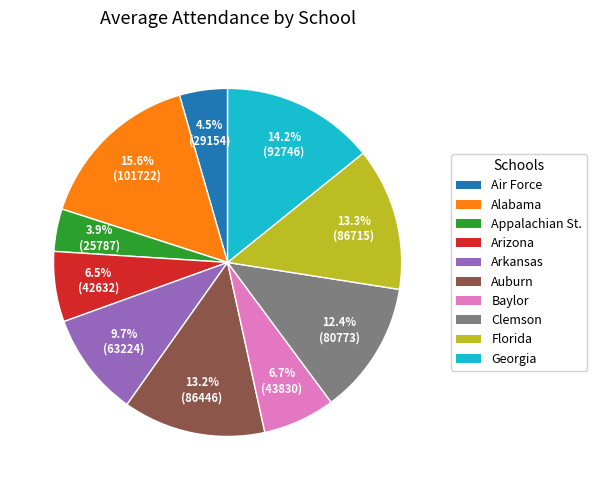

Is it true that Alabama is 16% of the pie?

True